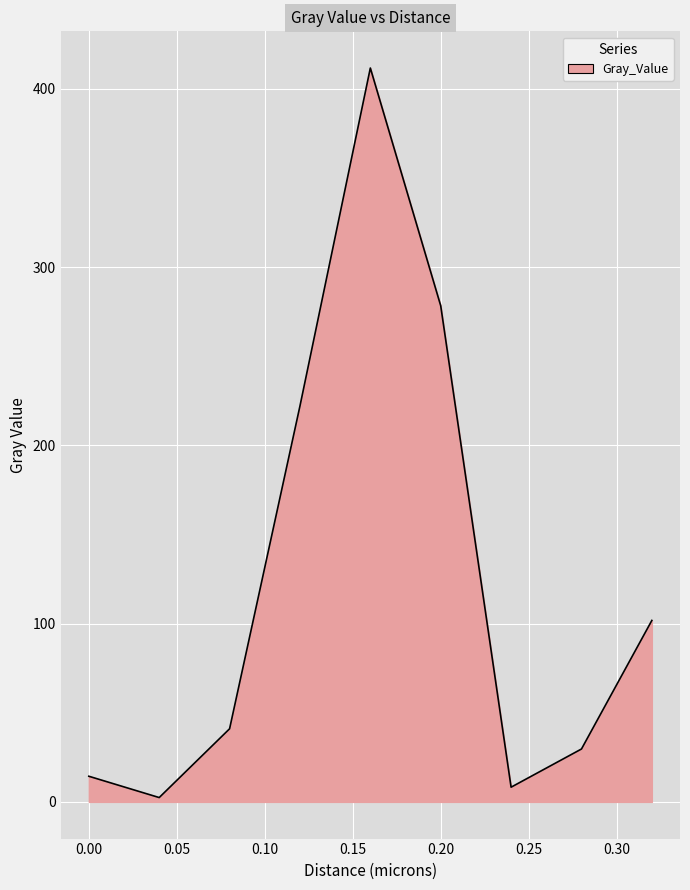

What is the greatest value displayed?

411.7